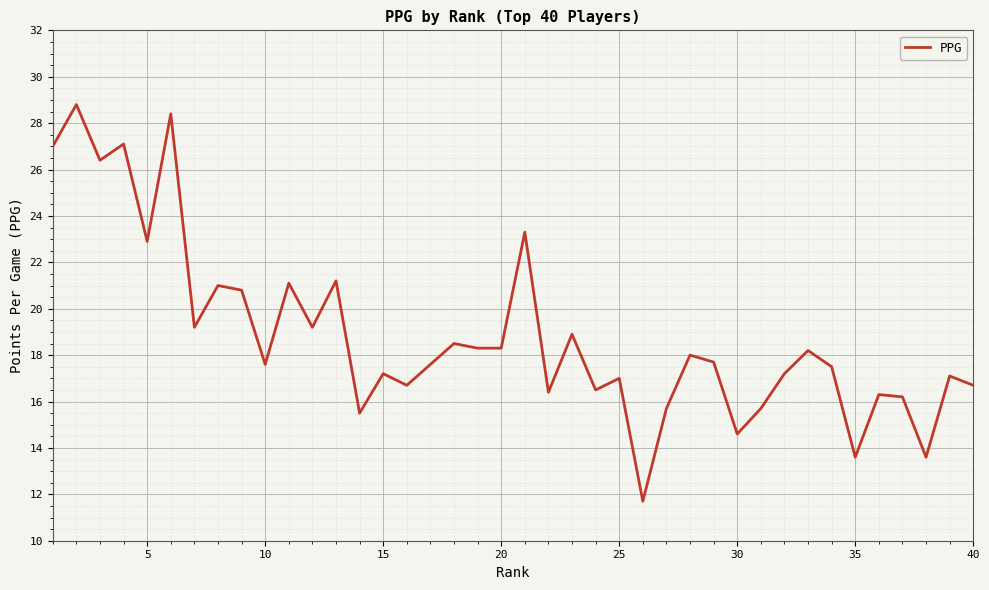

What is the minimum value shown in the chart?

11.7